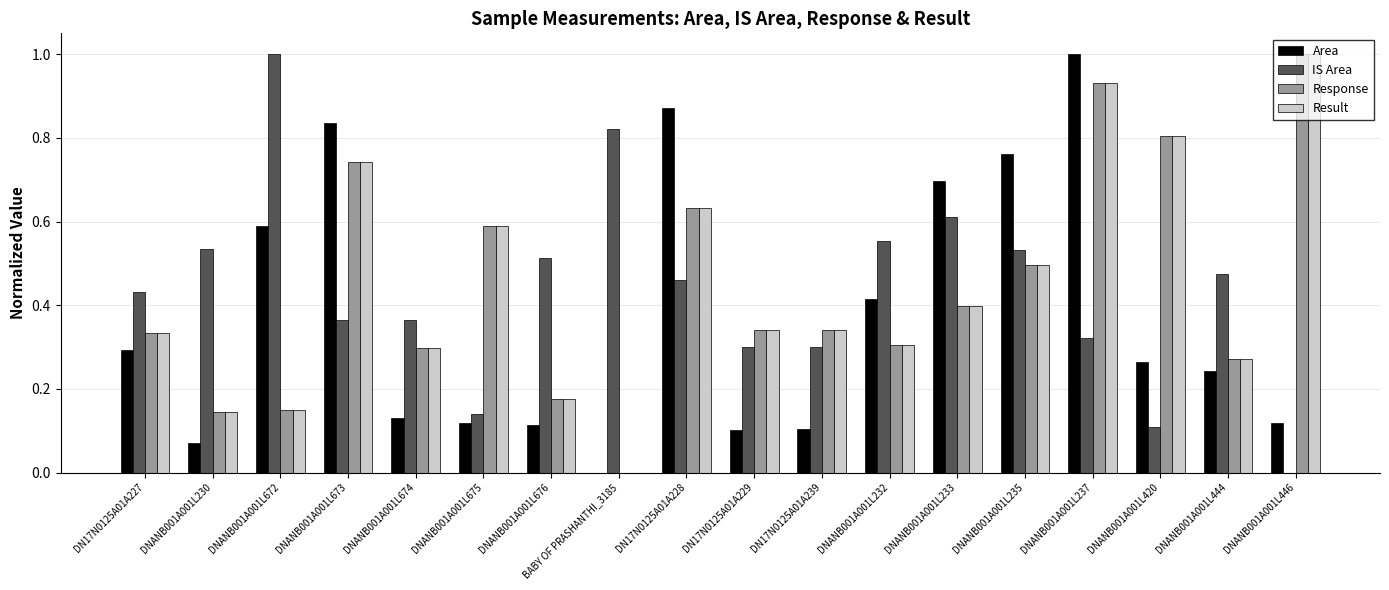

At which category is the sum across all series the highest?

DNANB001A001L237